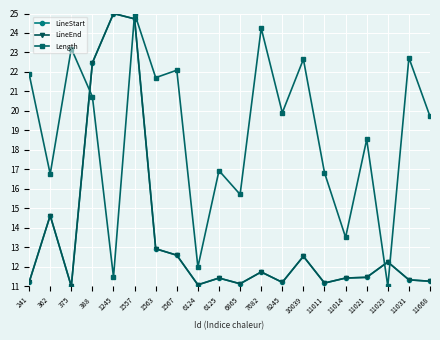

In LineStart, how many points are higher than both neighbors (excluding endpoints)?

6